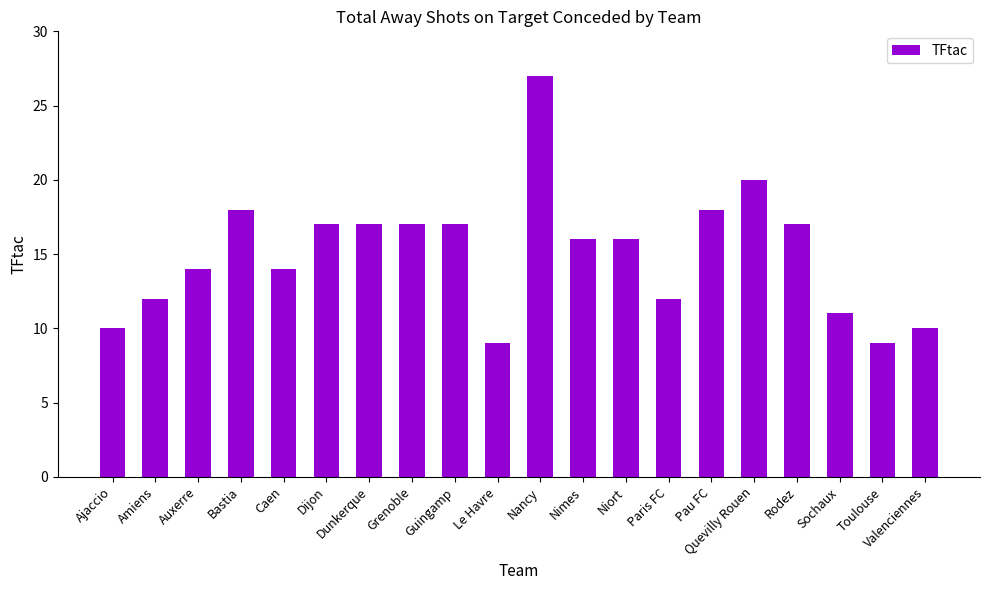

Where does the data first go above 16?

Bastia